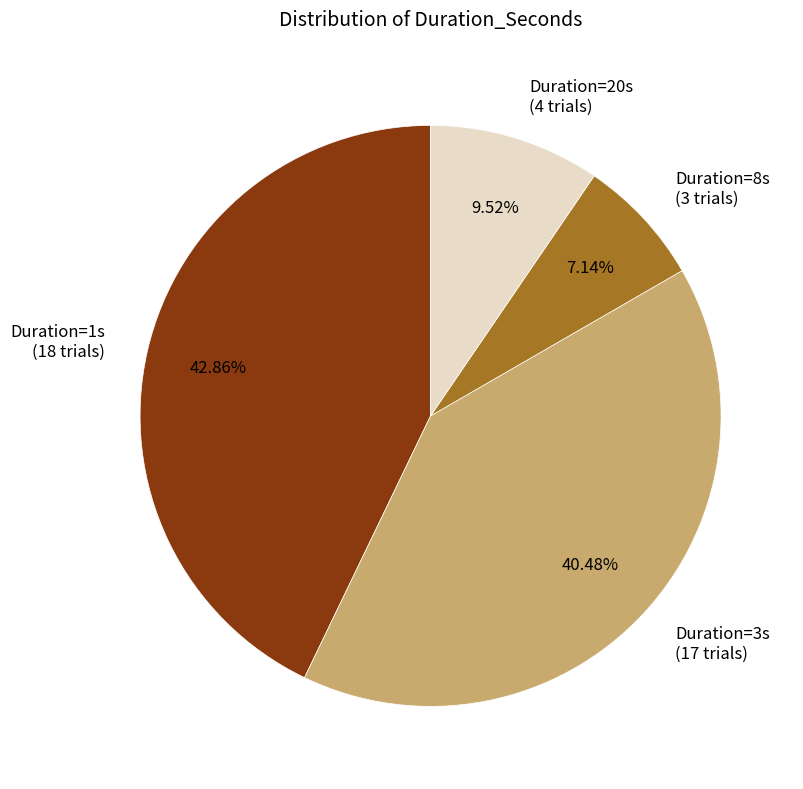

How many slices are in this pie chart?

4